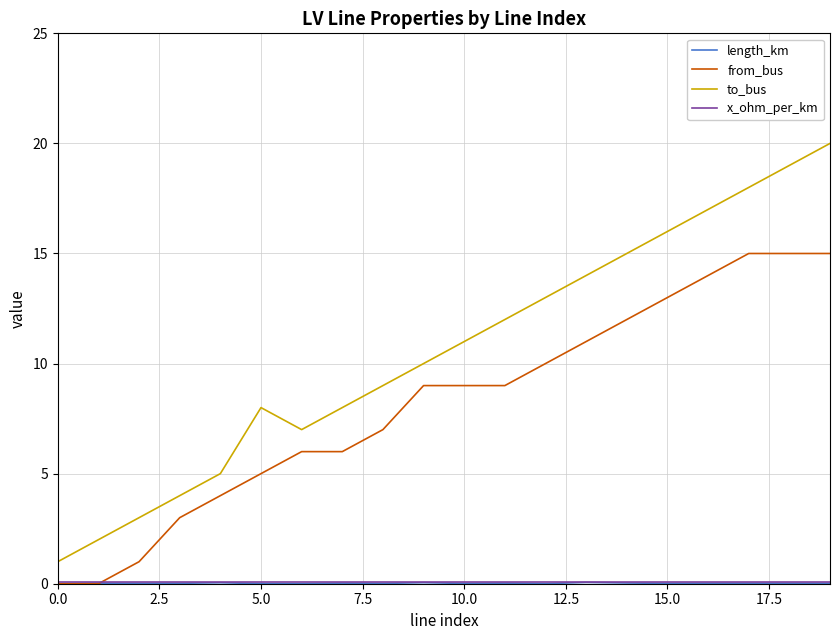

True or false: from_bus and to_bus cross at least once.

False